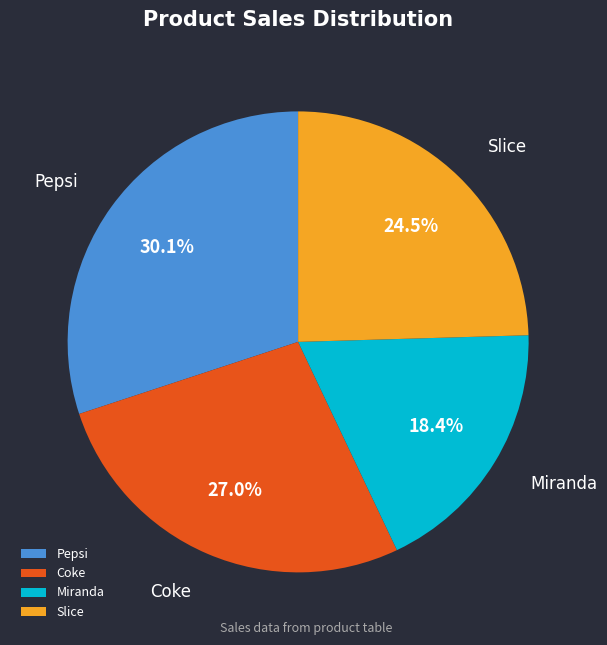

What is the smallest slice in the pie chart?

Miranda